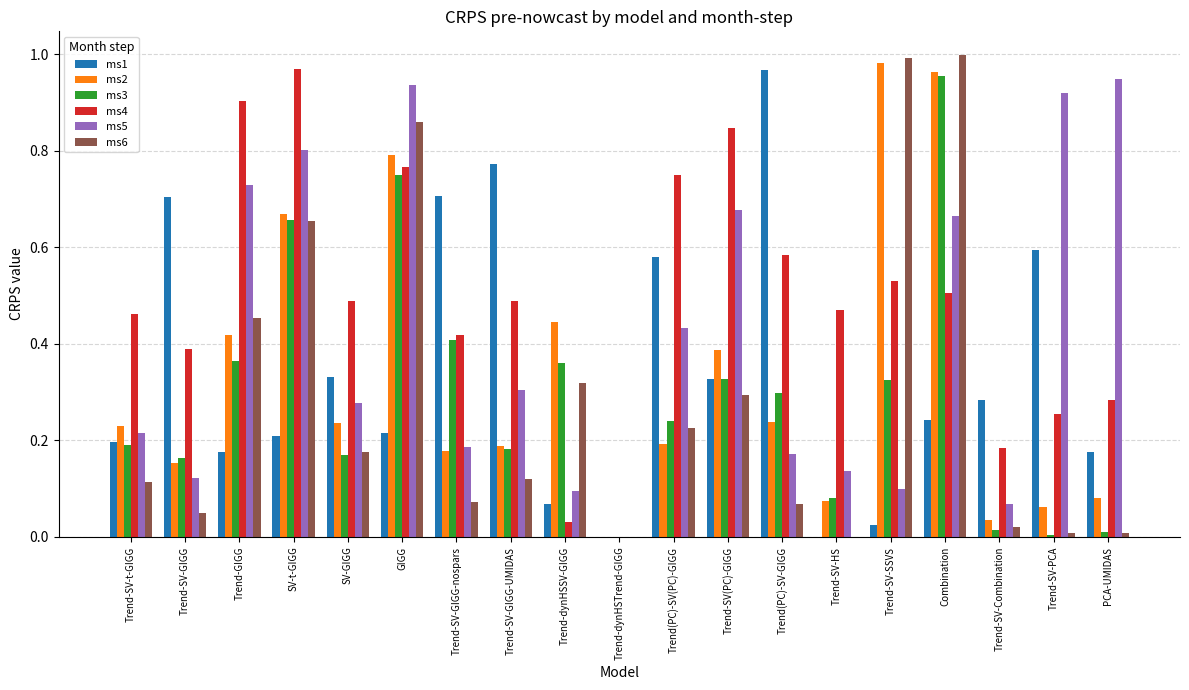

What is the sum of all ms5 values?

7.8